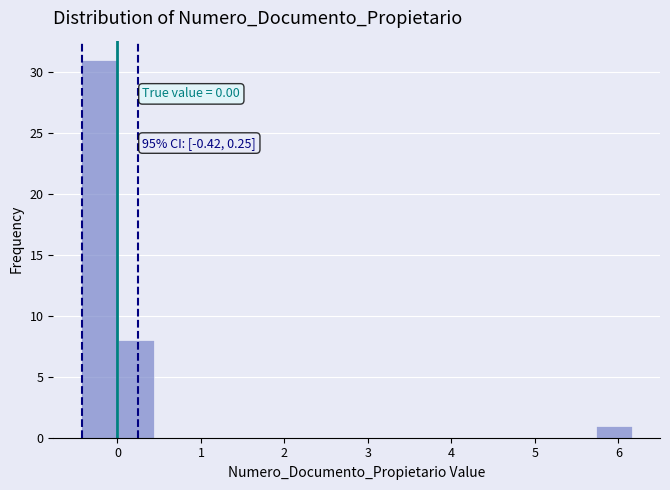

Which range on the x-axis has the tallest bar?

-0.4 to 0.0